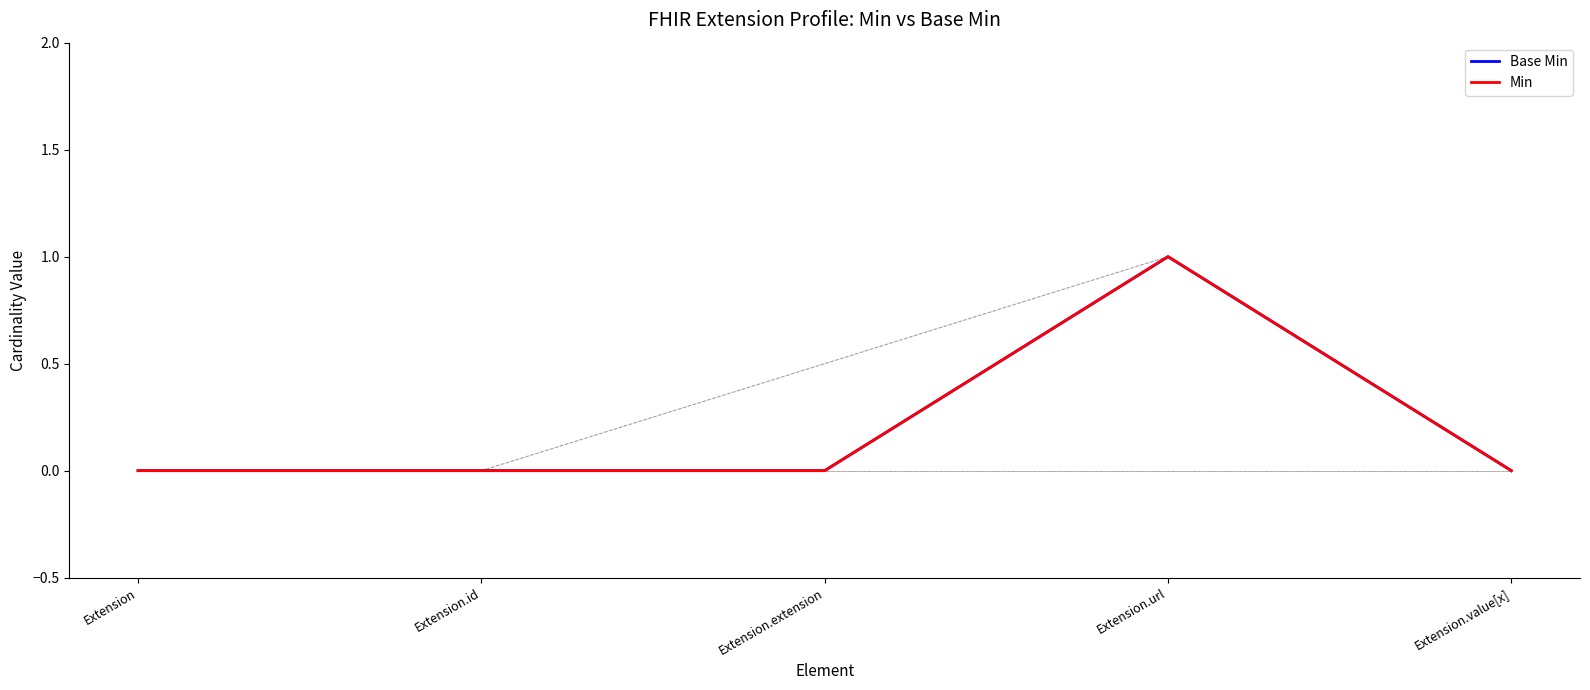

True or false: Min and Base Min cross at least once.

False